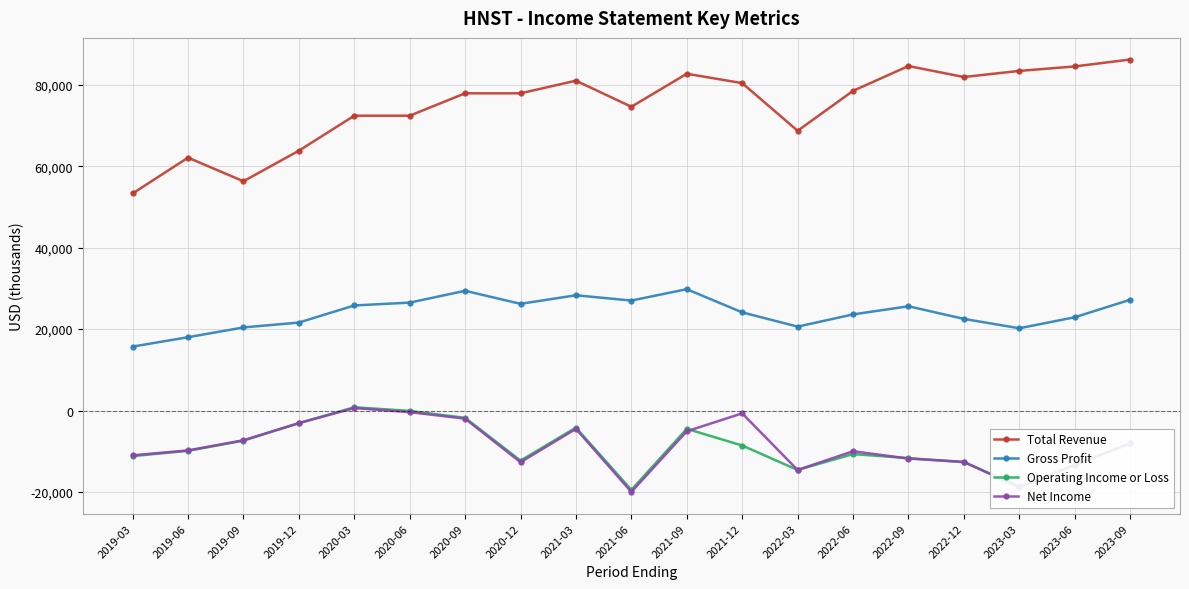

At how many categories does at least one series exceed 24489?

19